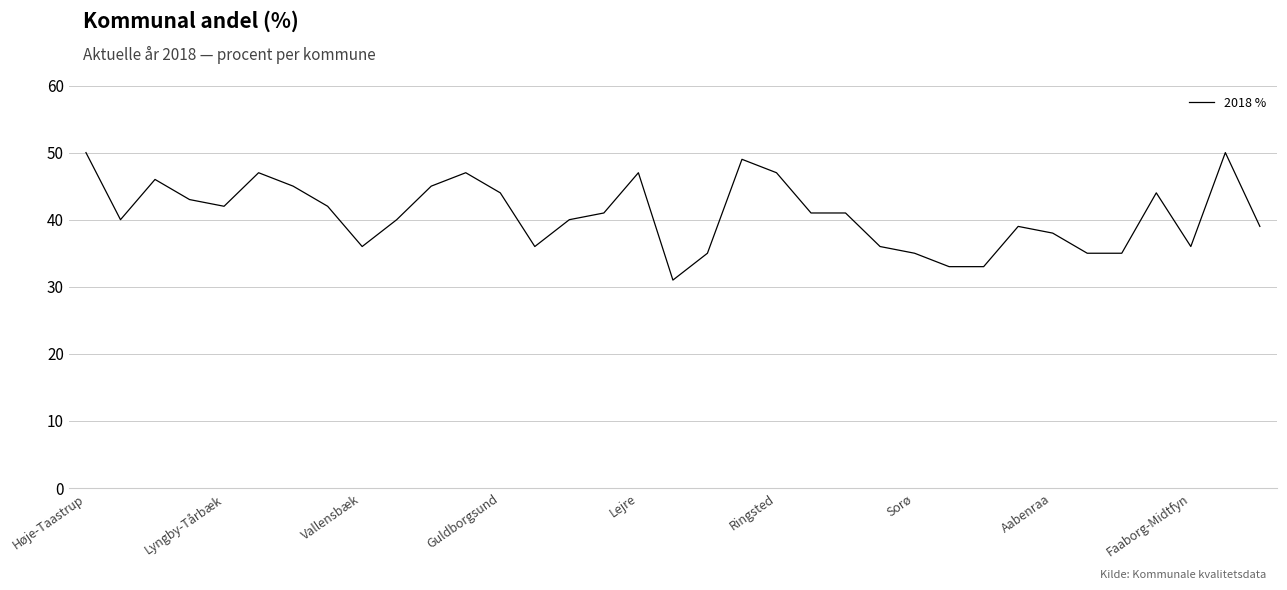

What is the minimum value shown in the chart?

31